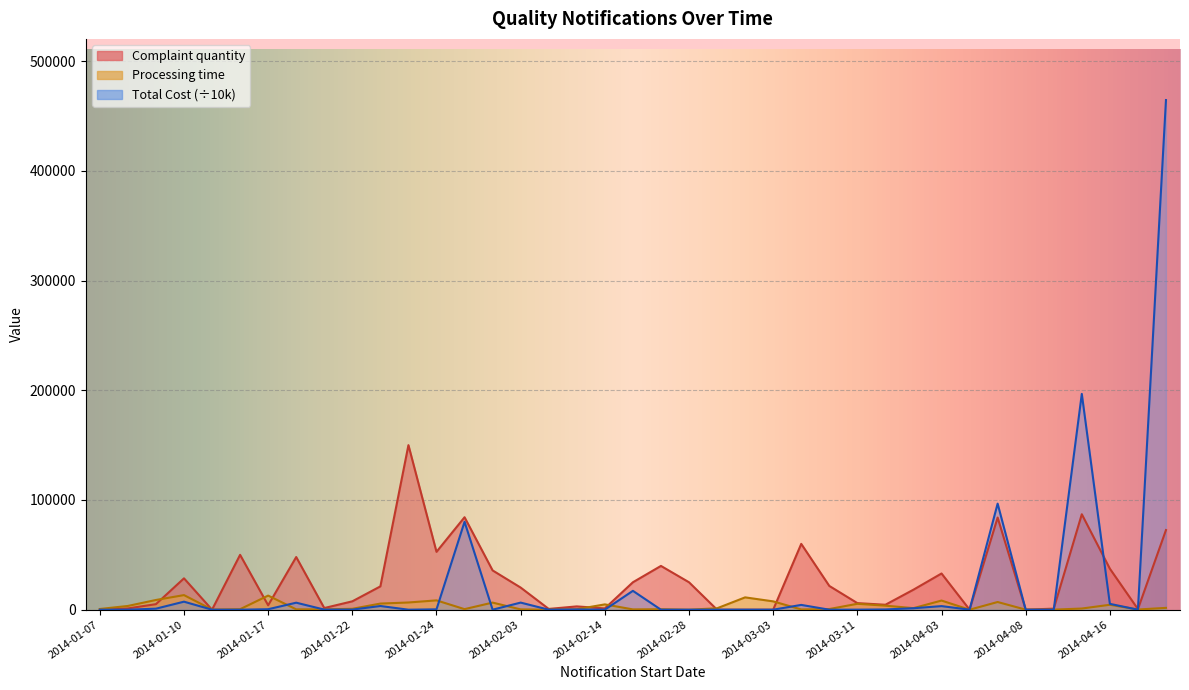

Reading right to left, list all the values displayed in this chart.

Complaint quantity: 72600.0	560.0	37387.0	87000.0	961.0	7.4	84000.0	49.8	33000.0	18240.0	4500.0	6000.0	21671.0	60000.0	5.7	0.0	19.0	25000.0	39900.0	25000.0	1150.0	3000.0	700.0	20160.0	35802.0	84275.0	52736.0	150000.0	21250.0	7629.0	1500.0	48000.0	4000.0	50000.0	0.0	28580.0	5031.0	1170.0	0.0
Processing time: 1655.8	172.6	4487.2	1056.3	48.1	50.9	7005.2	0.6	8333.7	1412.2	3673.3	5380.2	600.8	211.2	7584.3	11236.8	1276.4	0.4	425.9	267.3	4845.9	385.4	43.4	261.1	6472.9	508.3	8490.3	6571.6	5583.6	812.4	303.4	306.1	12860.9	455.1	100.7	13302.1	8850.9	3408.8	642.6
Total Cost: 464575.2	3.8	5318.6	196698.3	0.0	0.7	96667.2	19.1	3267.0	1330.6	221.1	44.3	2.6	4363.2	0.9	18.6	5.5	0.0	0.0	17187.5	17.2	225.8	0.0	6469.9	0.0	80135.0	324.9	0.0	3362.3	78.6	86.8	6386.8	430.4	0.0	0.0	7310.3	926.4	21.9	0.0